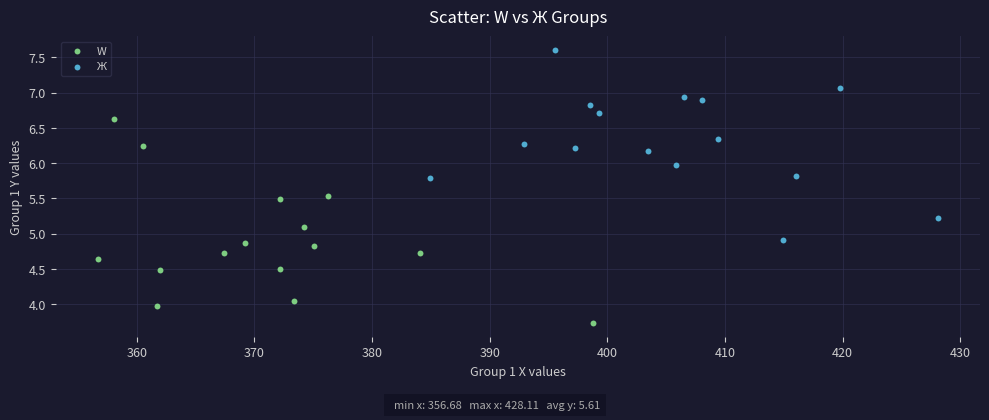

Which series contains the highest Y value?

Ж